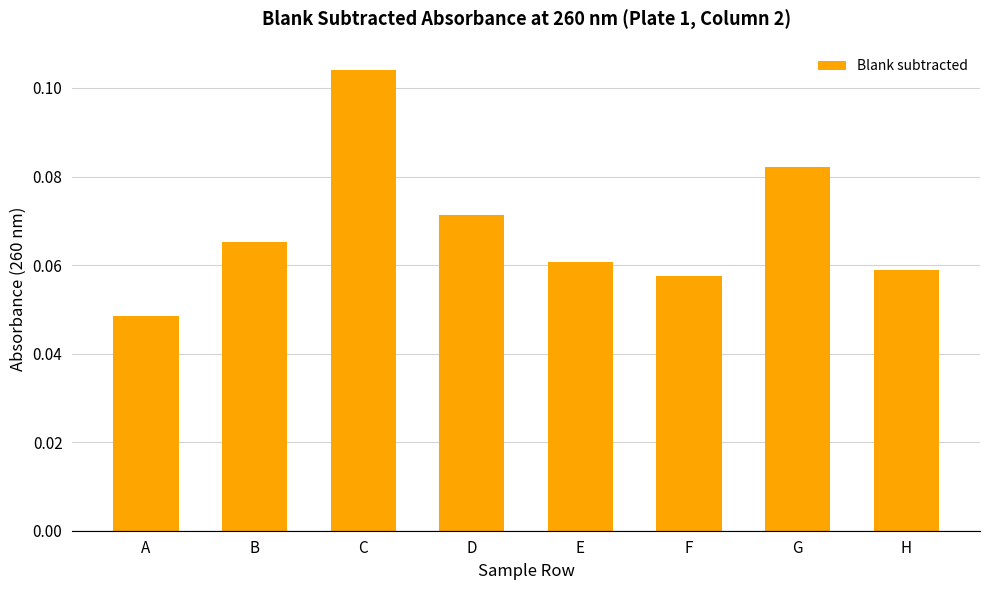

List the labels in order of value, smallest first.

A, F, H, E, B, D, G, C